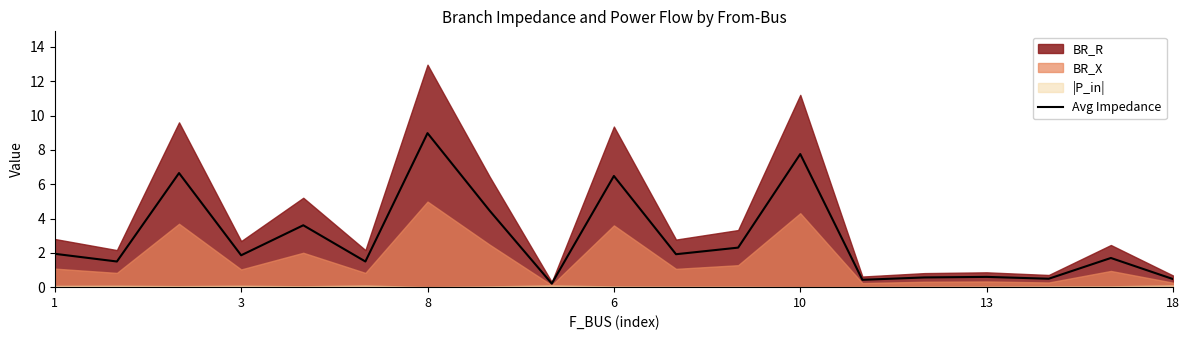

What is the value of the 18th point from the left?

1.7